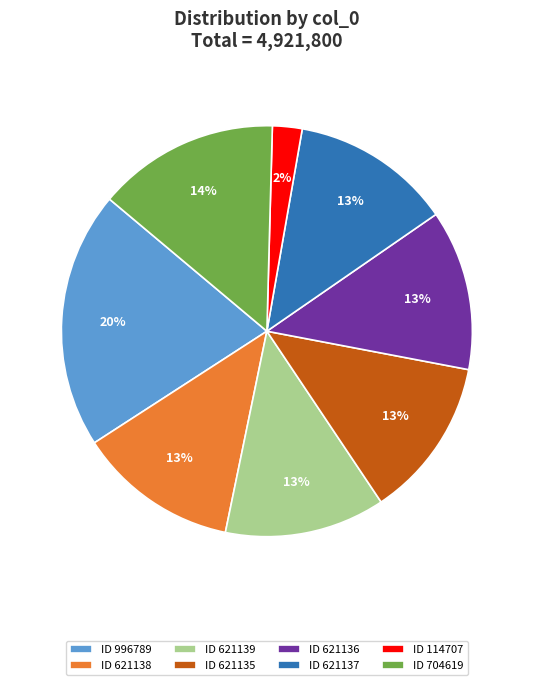

True or false: ID 621136 accounts for 13% of the total.

True